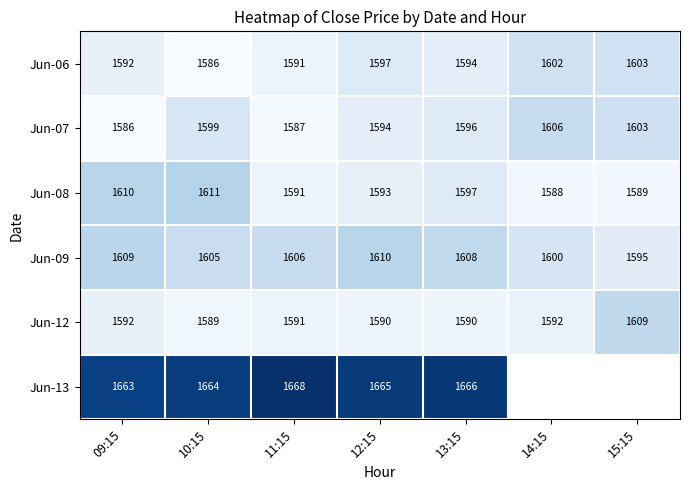

At which category is the sum across all series the highest?

10:15